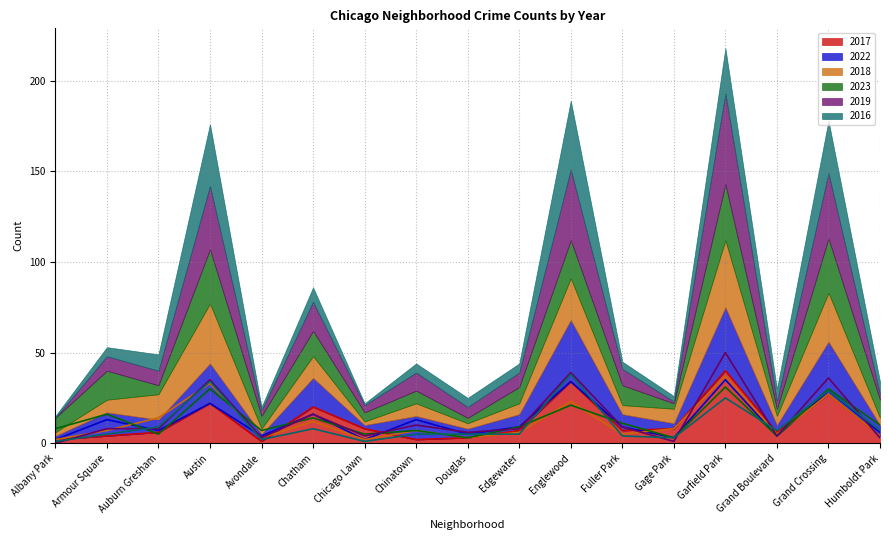

At Avondale, list the series in order from largest to smallest.

2023, 2022, 2018, 2019, 2016, 2017